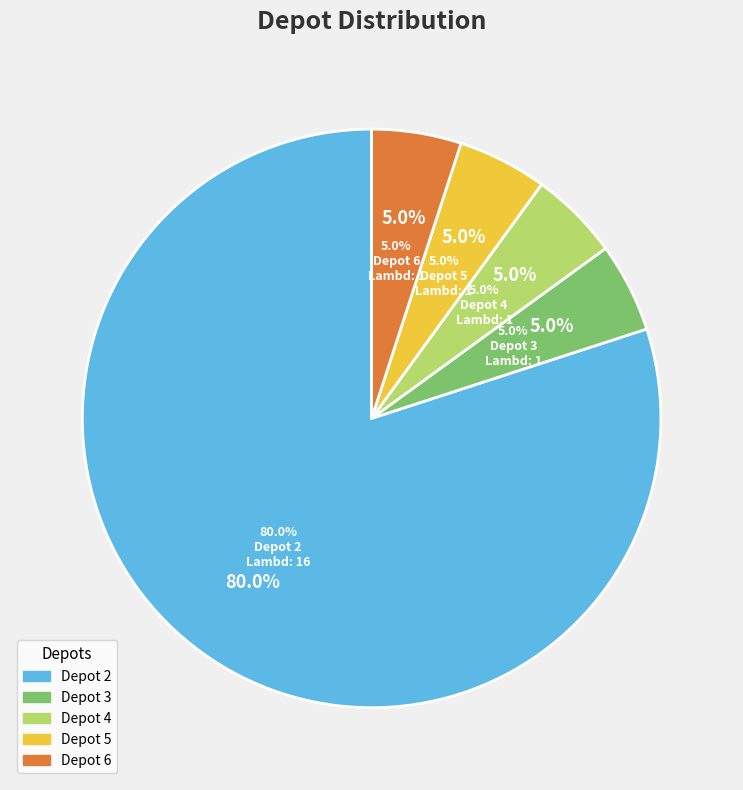

What percentage is the Depot 6 slice, to the nearest percent?

5%